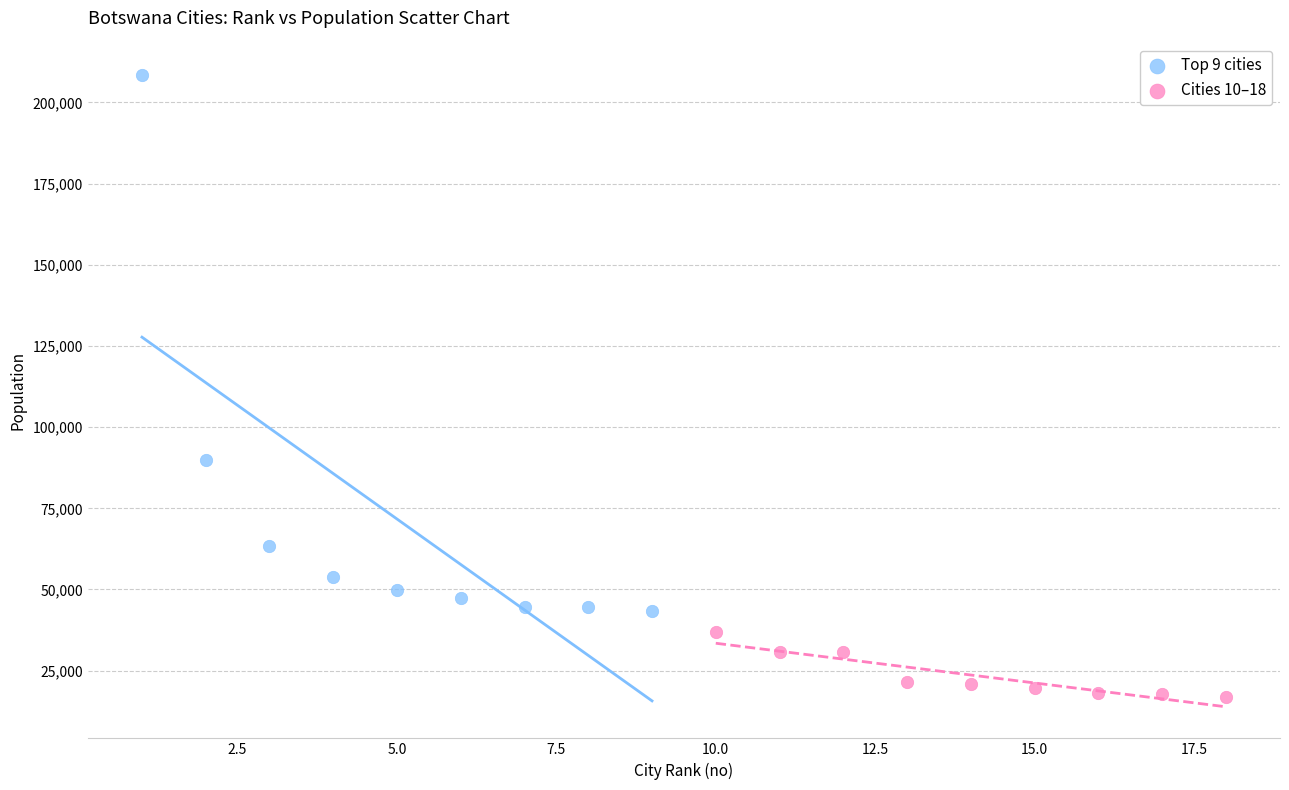

Which series has the widest spread of Y values?

Top 9 cities